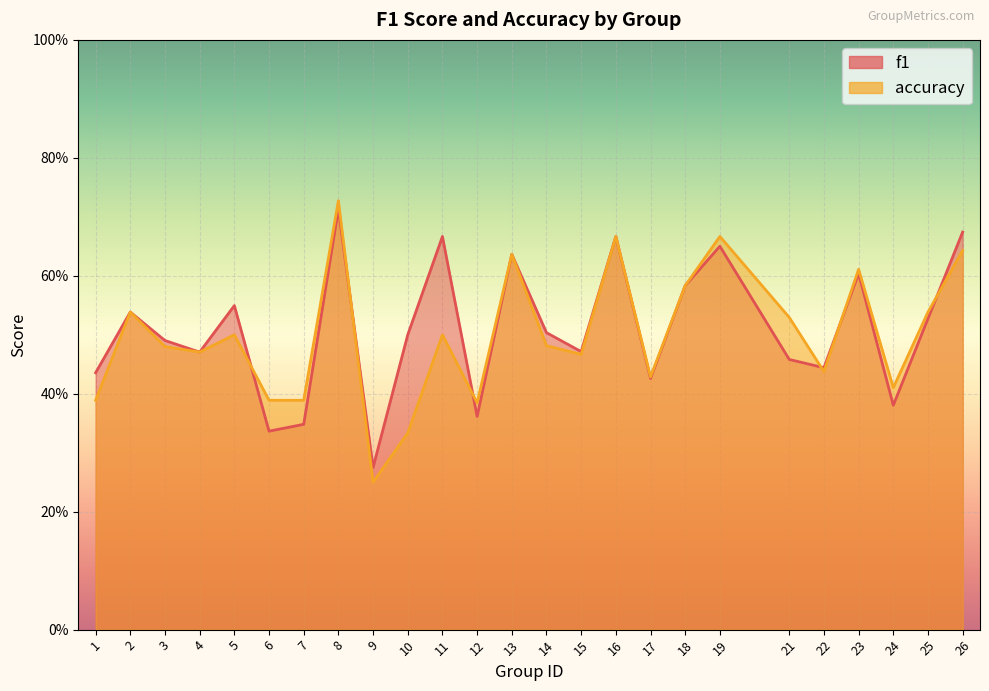

What is the sum of the f1 values at 7 and 26?

1.0